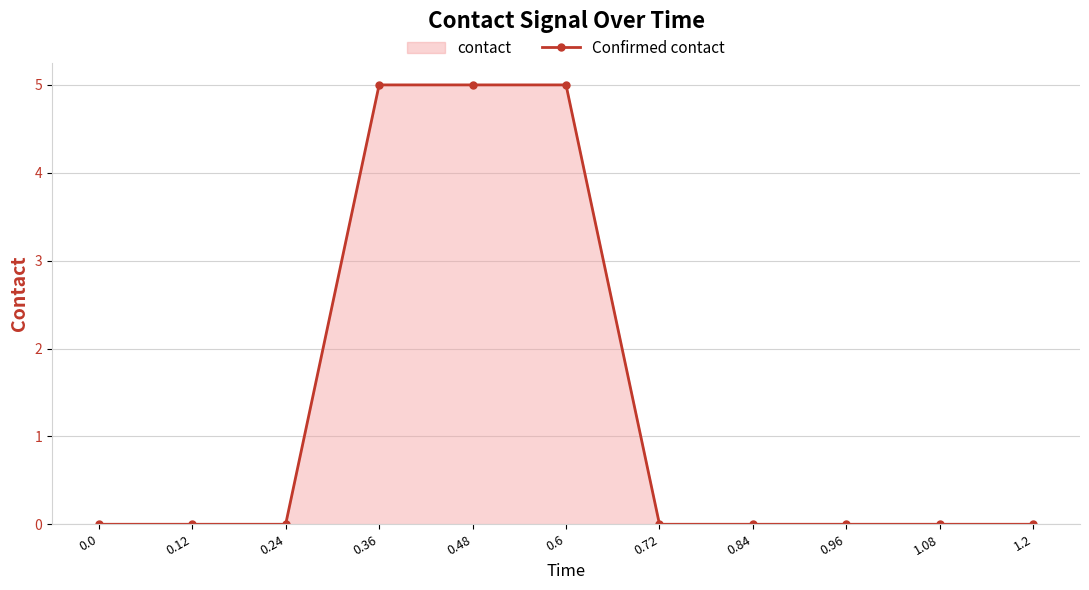

How many distinct data groups are displayed?

1